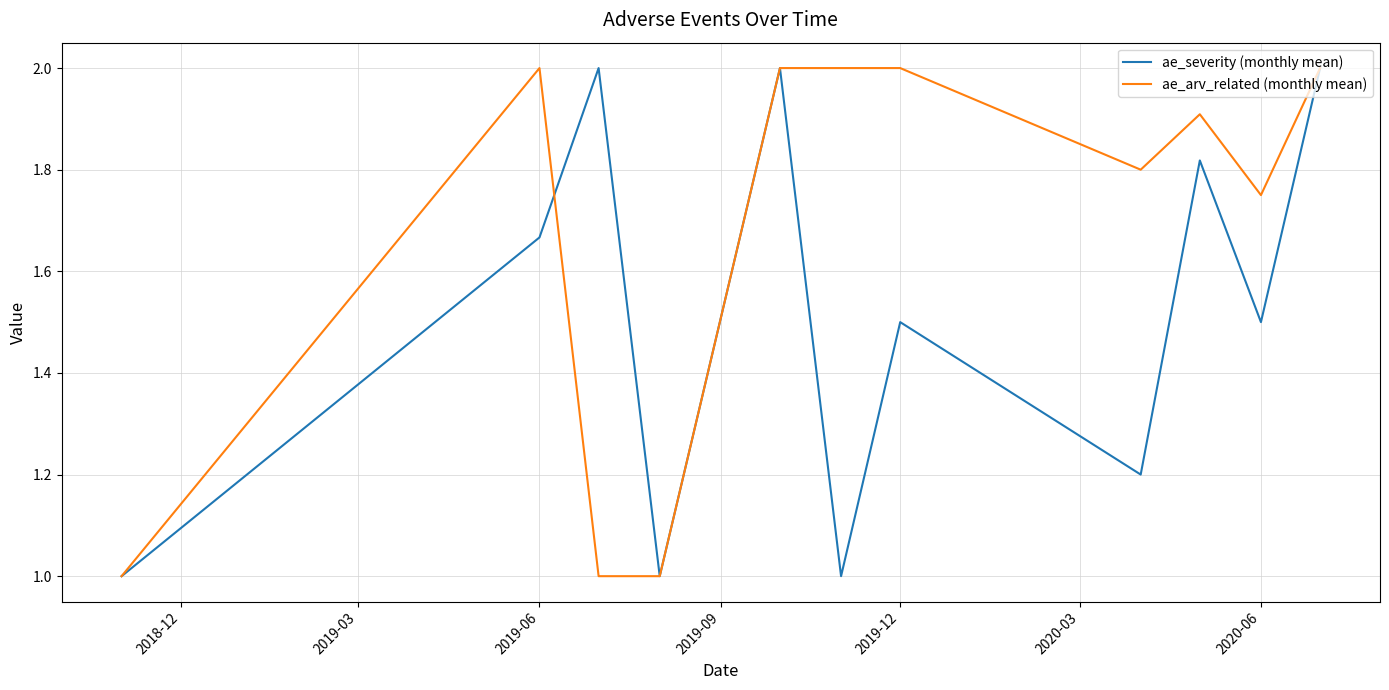

Which series has the largest total across all categories?

ae_arv_related (monthly mean)